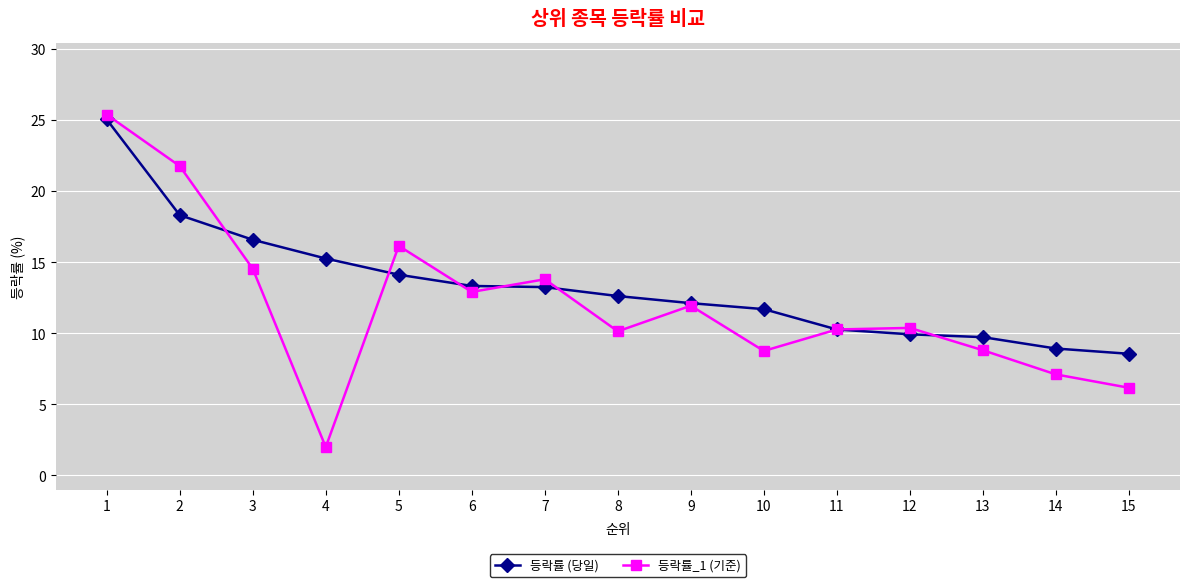

Read the 등락률_1 (기준) value at 2.

21.8